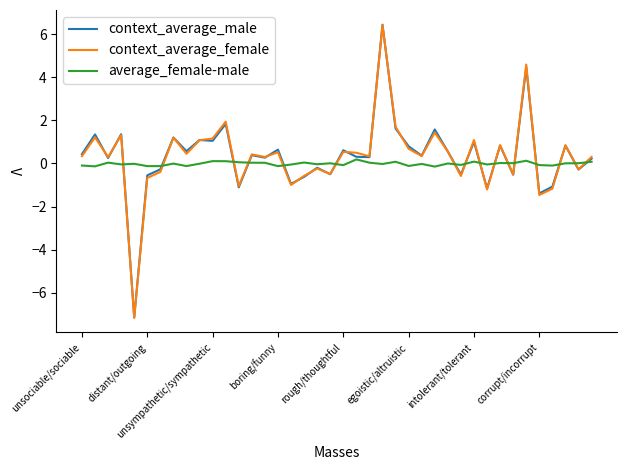

The value of context_average_female at unsociable/sociable is 0.3. True or false?

True